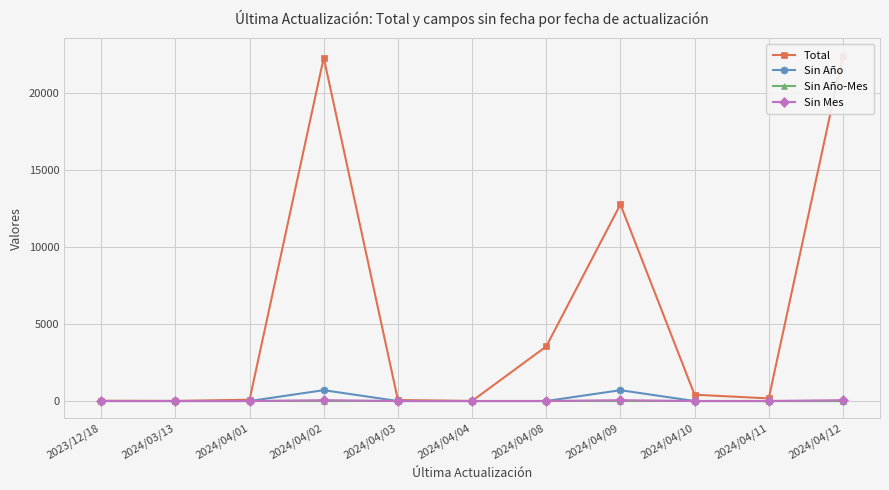

True or false: Sin Año and Sin Año-Mes cross at least once.

False